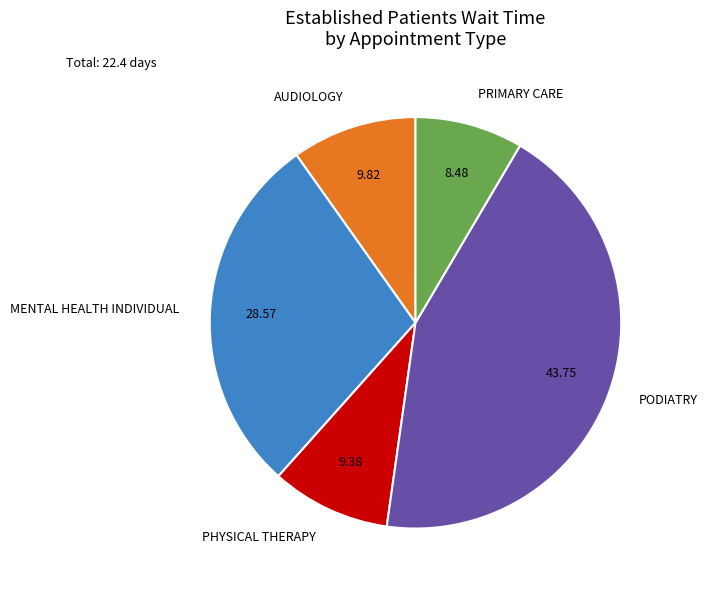

Is it true that PODIATRY is 44% of the pie?

True